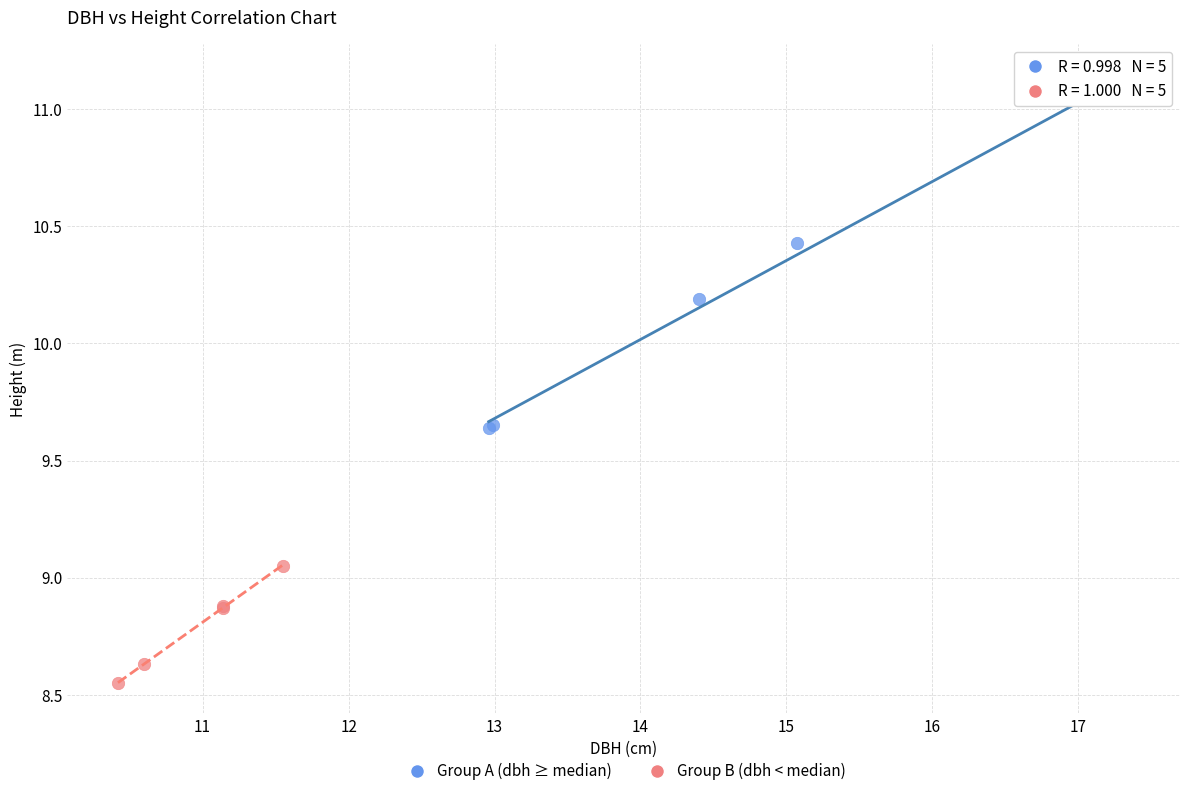

What are all the series names shown in the legend?

Group A (dbh ≥ median), Group B (dbh < median)